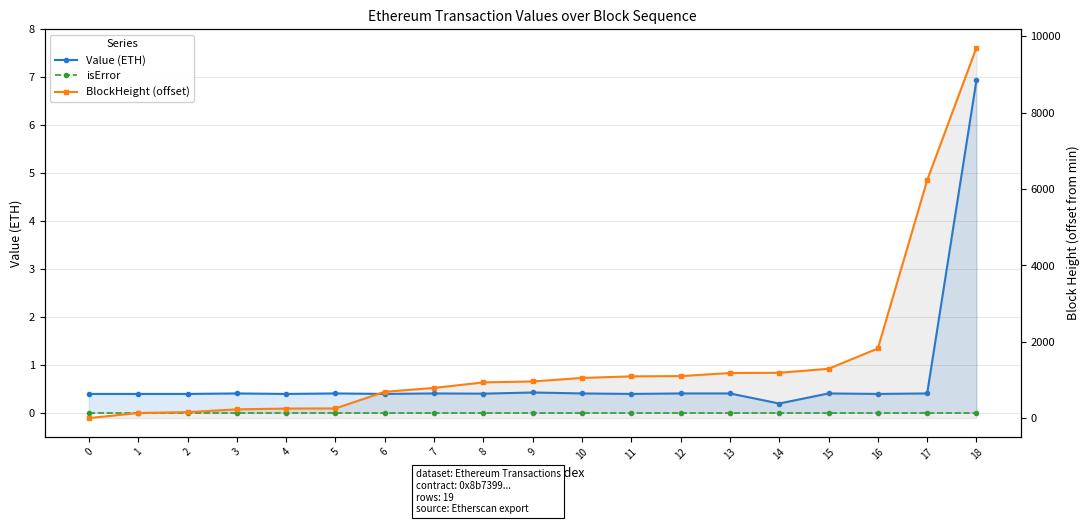

True or false: Value (ETH) and isError intersect in this chart.

False